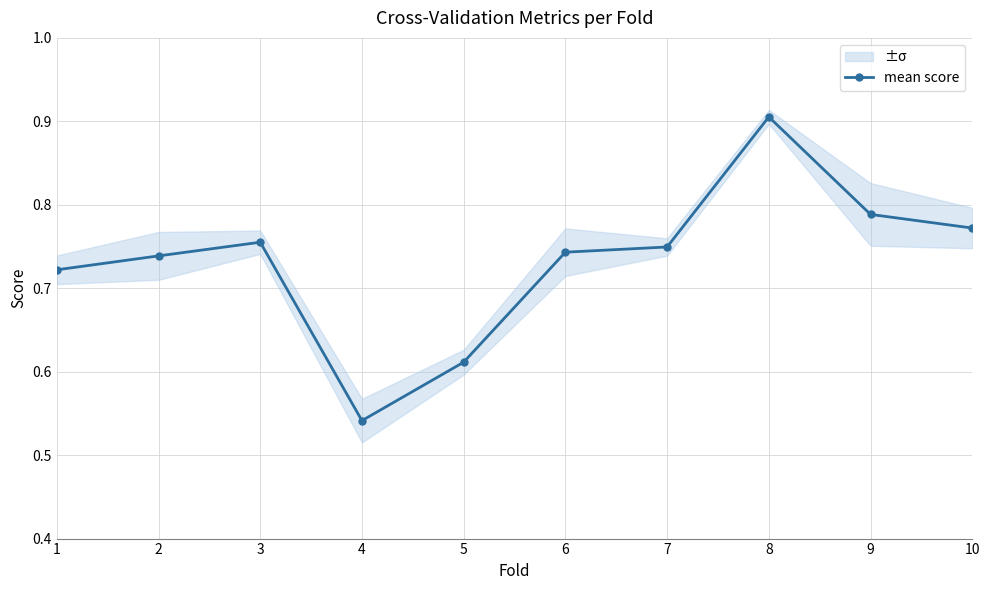

Read the value at 7.

0.7